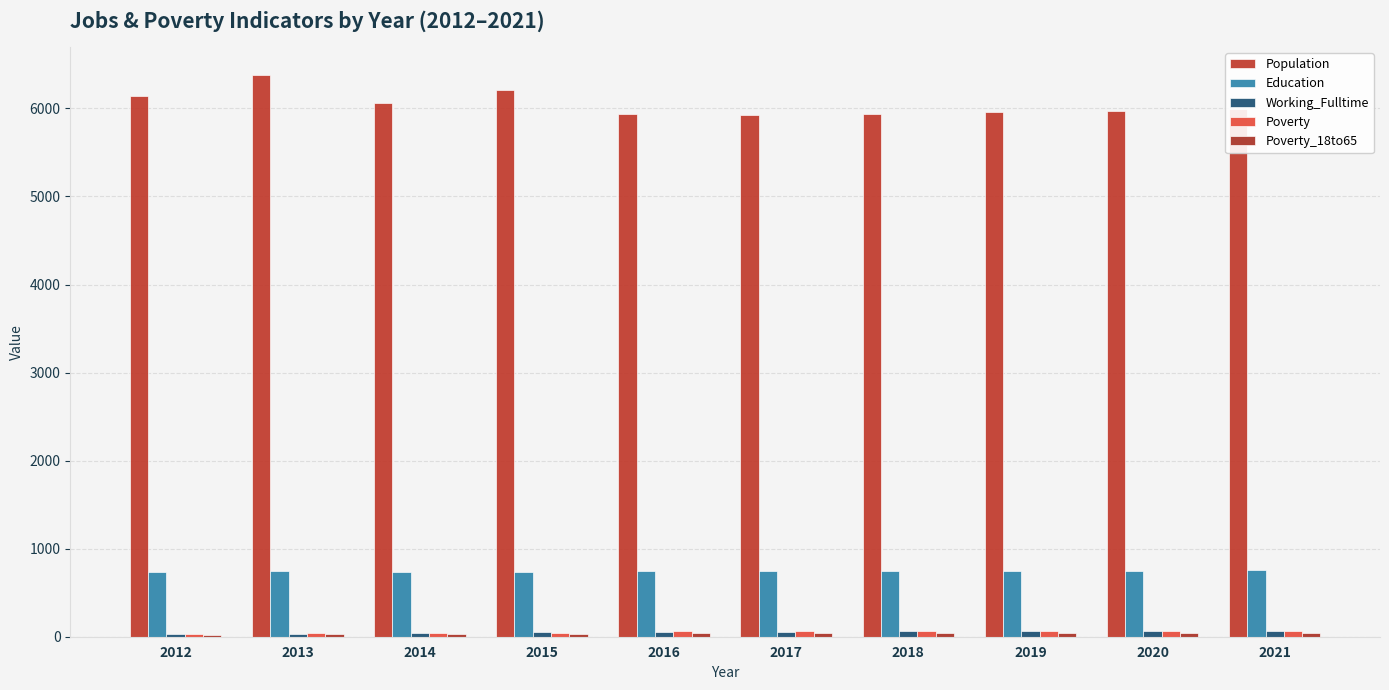

The value of Education at 2020 is 751. True or false?

True